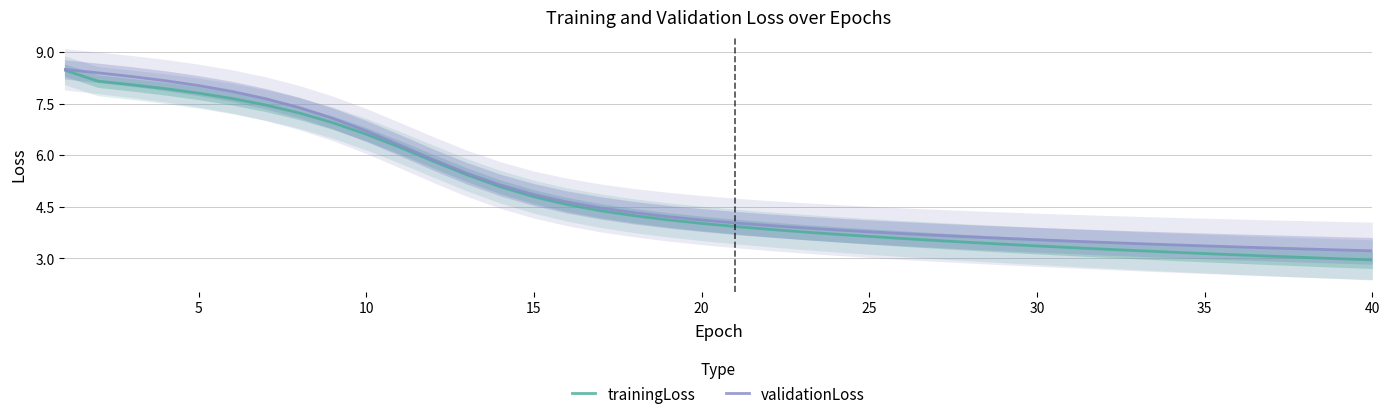

True or false: validationLoss and trainingLoss cross at least once.

False